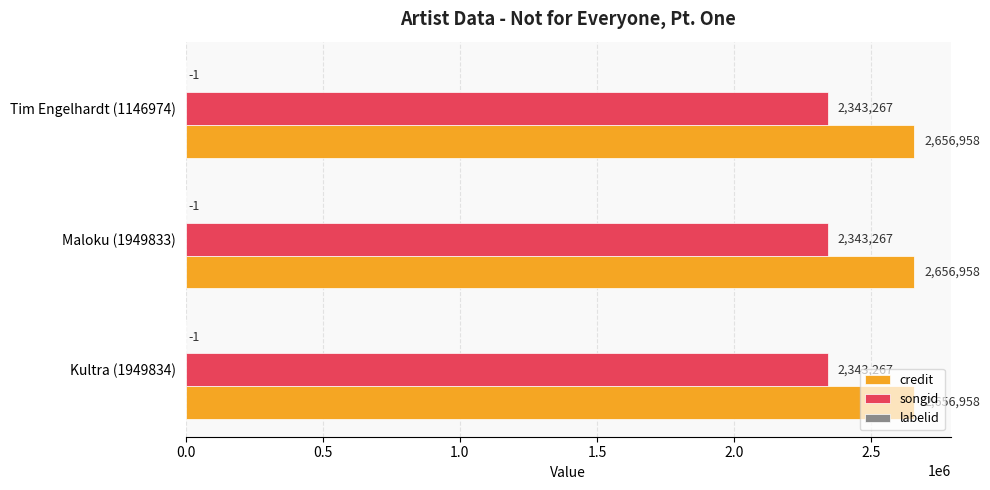

True or false: songid has a value of 4126659 at Maloku (1949833).

False